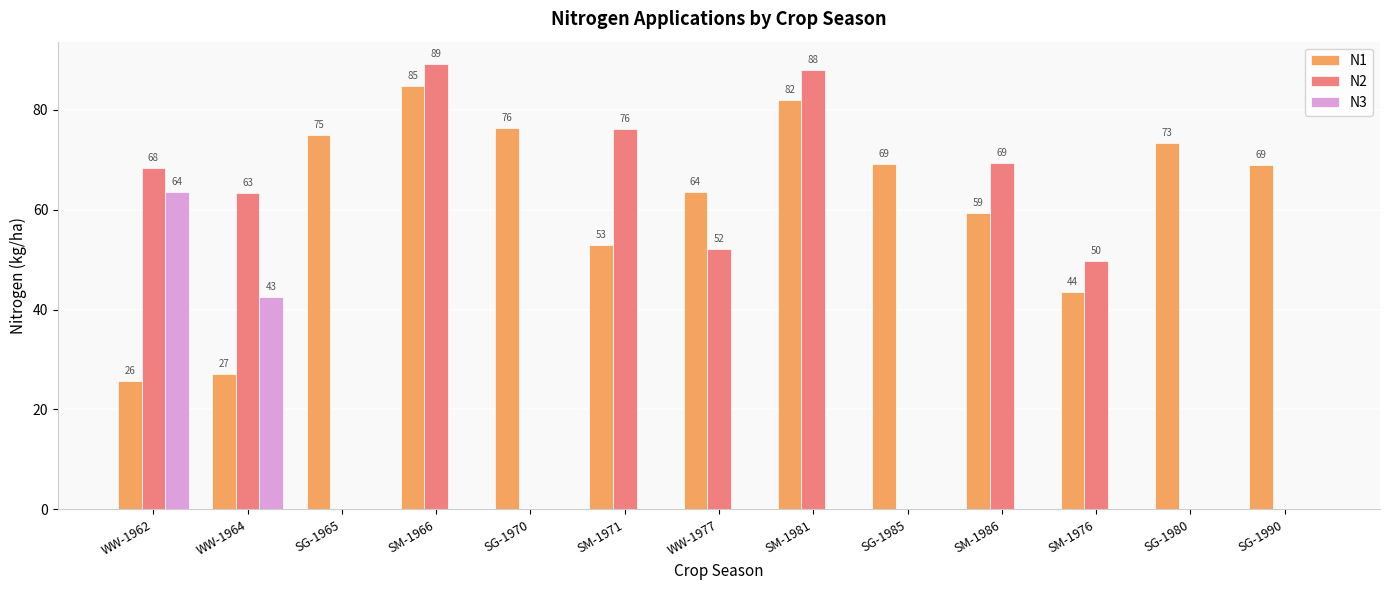

At which category is the sum across all series the highest?

SM-1966